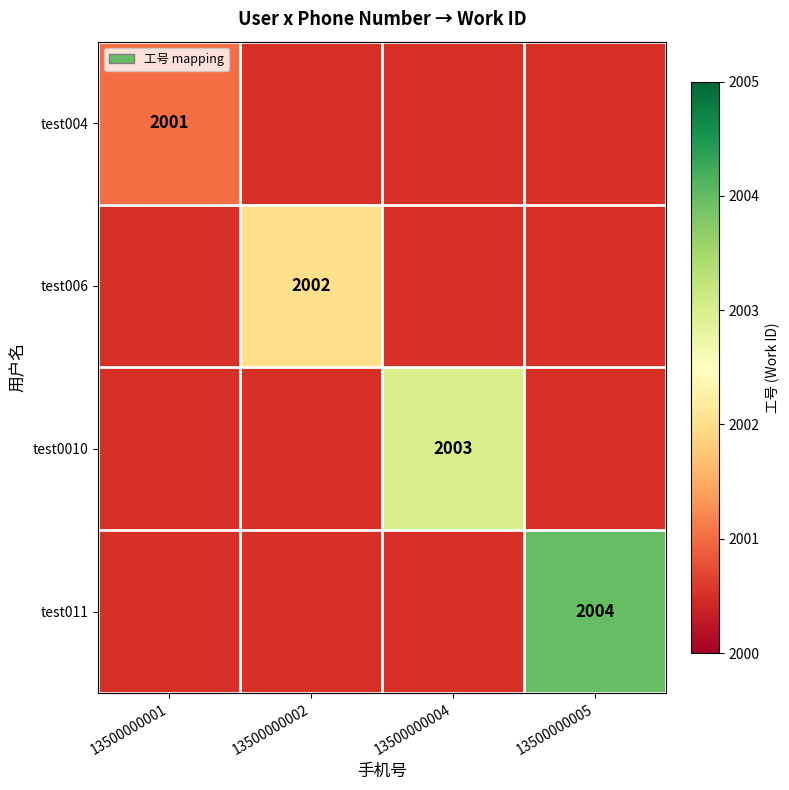

Is it true that test004 equals 2001 at 13500000001?

True